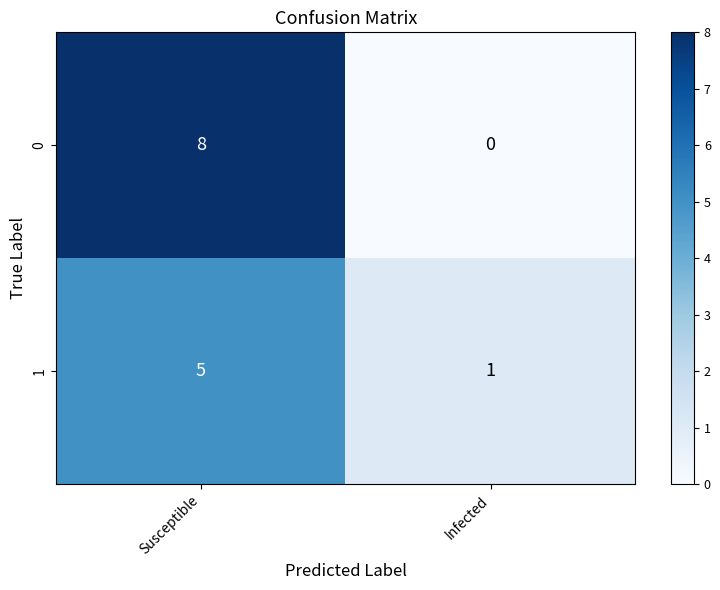

List the series in order of their peak value, lowest first.

1, 0